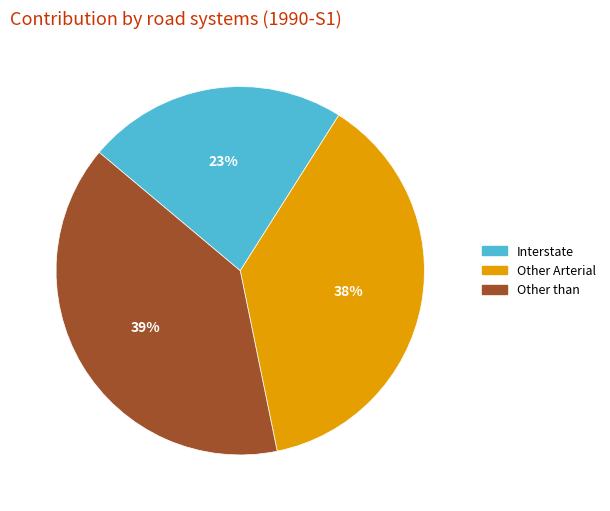

Is there any slice that represents more than half of the pie?

No